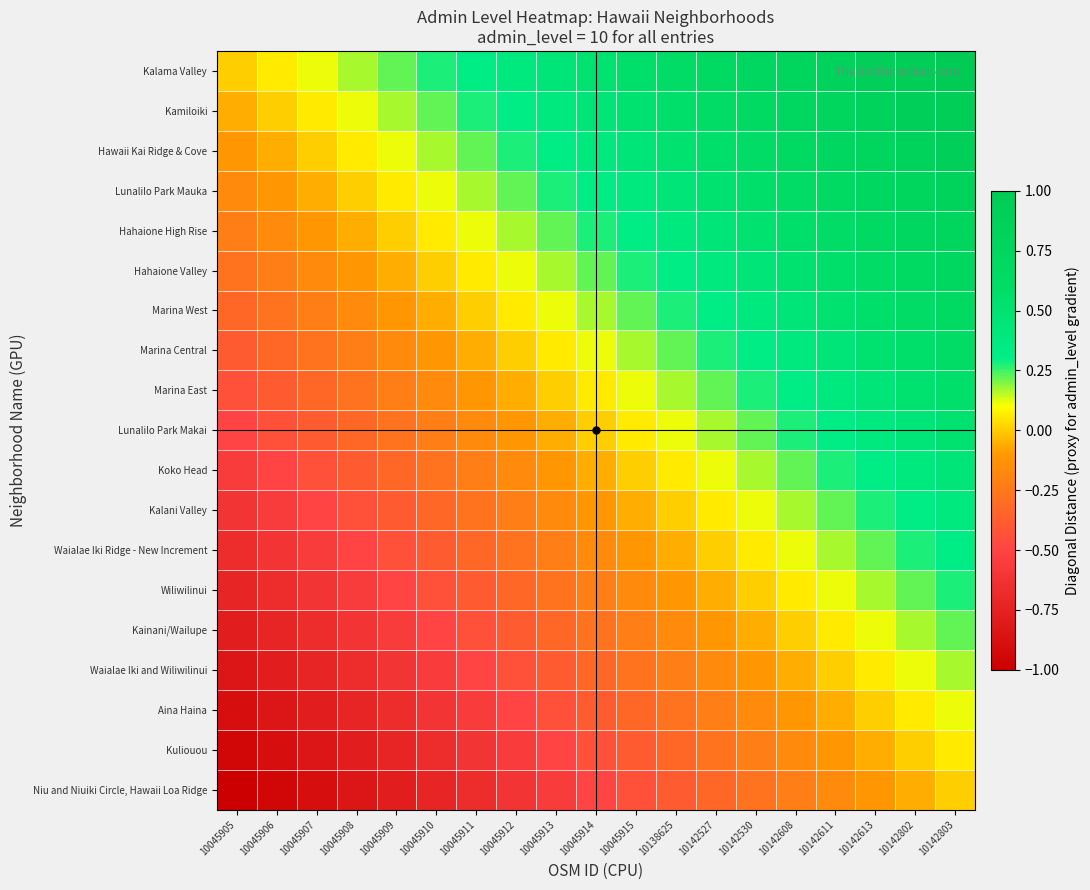

Reading right to left, transcribe all the data shown in this chart.

Kalama Valley: 10142803=1.0	10142802=0.9	10142613=0.9	10142611=0.8	10142608=0.8	10142530=0.7	10142527=0.7	10138625=0.6	10045915=0.6	10045914=0.5	10045913=0.4	10045912=0.4	10045911=0.3	10045910=0.3	10045909=0.2	10045908=0.2	10045907=0.1	10045906=0.1	10045905=0.0
Kamiloiki: 10142803=0.9	10142802=0.9	10142613=0.8	10142611=0.8	10142608=0.7	10142530=0.7	10142527=0.6	10138625=0.6	10045915=0.5	10045914=0.4	10045913=0.4	10045912=0.3	10045911=0.3	10045910=0.2	10045909=0.2	10045908=0.1	10045907=0.1	10045906=0.0	10045905=-0.1
Hawaii Kai Ridge & Cove: 10142803=0.9	10142802=0.8	10142613=0.8	10142611=0.7	10142608=0.7	10142530=0.6	10142527=0.6	10138625=0.5	10045915=0.4	10045914=0.4	10045913=0.3	10045912=0.3	10045911=0.2	10045910=0.2	10045909=0.1	10045908=0.1	10045907=0.0	10045906=-0.1	10045905=-0.1
Lunalilo Park Mauka: 10142803=0.8	10142802=0.8	10142613=0.7	10142611=0.7	10142608=0.6	10142530=0.6	10142527=0.5	10138625=0.4	10045915=0.4	10045914=0.3	10045913=0.3	10045912=0.2	10045911=0.2	10045910=0.1	10045909=0.1	10045908=0.0	10045907=-0.1	10045906=-0.1	10045905=-0.2
Hahaione High Rise: 10142803=0.8	10142802=0.7	10142613=0.7	10142611=0.6	10142608=0.6	10142530=0.5	10142527=0.4	10138625=0.4	10045915=0.3	10045914=0.3	10045913=0.2	10045912=0.2	10045911=0.1	10045910=0.1	10045909=0.0	10045908=-0.1	10045907=-0.1	10045906=-0.2	10045905=-0.2
Hahaione Valley: 10142803=0.7	10142802=0.7	10142613=0.6	10142611=0.6	10142608=0.5	10142530=0.4	10142527=0.4	10138625=0.3	10045915=0.3	10045914=0.2	10045913=0.2	10045912=0.1	10045911=0.1	10045910=0.0	10045909=-0.1	10045908=-0.1	10045907=-0.2	10045906=-0.2	10045905=-0.3
Marina West: 10142803=0.7	10142802=0.6	10142613=0.6	10142611=0.5	10142608=0.4	10142530=0.4	10142527=0.3	10138625=0.3	10045915=0.2	10045914=0.2	10045913=0.1	10045912=0.1	10045911=0.0	10045910=-0.1	10045909=-0.1	10045908=-0.2	10045907=-0.2	10045906=-0.3	10045905=-0.3
Marina Central: 10142803=0.6	10142802=0.6	10142613=0.5	10142611=0.4	10142608=0.4	10142530=0.3	10142527=0.3	10138625=0.2	10045915=0.2	10045914=0.1	10045913=0.1	10045912=0.0	10045911=-0.1	10045910=-0.1	10045909=-0.2	10045908=-0.2	10045907=-0.3	10045906=-0.3	10045905=-0.4
Marina East: 10142803=0.6	10142802=0.5	10142613=0.4	10142611=0.4	10142608=0.3	10142530=0.3	10142527=0.2	10138625=0.2	10045915=0.1	10045914=0.1	10045913=0.0	10045912=-0.1	10045911=-0.1	10045910=-0.2	10045909=-0.2	10045908=-0.3	10045907=-0.3	10045906=-0.4	10045905=-0.4
Lunalilo Park Makai: 10142803=0.5	10142802=0.4	10142613=0.4	10142611=0.3	10142608=0.3	10142530=0.2	10142527=0.2	10138625=0.1	10045915=0.1	10045914=0.0	10045913=-0.1	10045912=-0.1	10045911=-0.2	10045910=-0.2	10045909=-0.3	10045908=-0.3	10045907=-0.4	10045906=-0.4	10045905=-0.5
Koko Head: 10142803=0.4	10142802=0.4	10142613=0.3	10142611=0.3	10142608=0.2	10142530=0.2	10142527=0.1	10138625=0.1	10045915=0.0	10045914=-0.1	10045913=-0.1	10045912=-0.2	10045911=-0.2	10045910=-0.3	10045909=-0.3	10045908=-0.4	10045907=-0.4	10045906=-0.5	10045905=-0.6
Kalani Valley: 10142803=0.4	10142802=0.3	10142613=0.3	10142611=0.2	10142608=0.2	10142530=0.1	10142527=0.1	10138625=0.0	10045915=-0.1	10045914=-0.1	10045913=-0.2	10045912=-0.2	10045911=-0.3	10045910=-0.3	10045909=-0.4	10045908=-0.4	10045907=-0.5	10045906=-0.6	10045905=-0.6
Waialae Iki Ridge - New Increment: 10142803=0.3	10142802=0.3	10142613=0.2	10142611=0.2	10142608=0.1	10142530=0.1	10142527=0.0	10138625=-0.1	10045915=-0.1	10045914=-0.2	10045913=-0.2	10045912=-0.3	10045911=-0.3	10045910=-0.4	10045909=-0.4	10045908=-0.5	10045907=-0.6	10045906=-0.6	10045905=-0.7
Wiliwilinui: 10142803=0.3	10142802=0.2	10142613=0.2	10142611=0.1	10142608=0.1	10142530=0.0	10142527=-0.1	10138625=-0.1	10045915=-0.2	10045914=-0.2	10045913=-0.3	10045912=-0.3	10045911=-0.4	10045910=-0.4	10045909=-0.5	10045908=-0.6	10045907=-0.6	10045906=-0.7	10045905=-0.7
Kainani/Wailupe: 10142803=0.2	10142802=0.2	10142613=0.1	10142611=0.1	10142608=0.0	10142530=-0.1	10142527=-0.1	10138625=-0.2	10045915=-0.2	10045914=-0.3	10045913=-0.3	10045912=-0.4	10045911=-0.4	10045910=-0.5	10045909=-0.6	10045908=-0.6	10045907=-0.7	10045906=-0.7	10045905=-0.8
Waialae Iki and Wiliwilinui: 10142803=0.2	10142802=0.1	10142613=0.1	10142611=0.0	10142608=-0.1	10142530=-0.1	10142527=-0.2	10138625=-0.2	10045915=-0.3	10045914=-0.3	10045913=-0.4	10045912=-0.4	10045911=-0.5	10045910=-0.6	10045909=-0.6	10045908=-0.7	10045907=-0.7	10045906=-0.8	10045905=-0.8
Aina Haina: 10142803=0.1	10142802=0.1	10142613=0.0	10142611=-0.1	10142608=-0.1	10142530=-0.2	10142527=-0.2	10138625=-0.3	10045915=-0.3	10045914=-0.4	10045913=-0.4	10045912=-0.5	10045911=-0.6	10045910=-0.6	10045909=-0.7	10045908=-0.7	10045907=-0.8	10045906=-0.8	10045905=-0.9
Kuliouou: 10142803=0.1	10142802=0.0	10142613=-0.1	10142611=-0.1	10142608=-0.2	10142530=-0.2	10142527=-0.3	10138625=-0.3	10045915=-0.4	10045914=-0.4	10045913=-0.5	10045912=-0.6	10045911=-0.6	10045910=-0.7	10045909=-0.7	10045908=-0.8	10045907=-0.8	10045906=-0.9	10045905=-0.9
Niu and Niuiki Circle, Hawaii Loa Ridge: 10142803=0.0	10142802=-0.1	10142613=-0.1	10142611=-0.2	10142608=-0.2	10142530=-0.3	10142527=-0.3	10138625=-0.4	10045915=-0.4	10045914=-0.5	10045913=-0.6	10045912=-0.6	10045911=-0.7	10045910=-0.7	10045909=-0.8	10045908=-0.8	10045907=-0.9	10045906=-0.9	10045905=-1.0